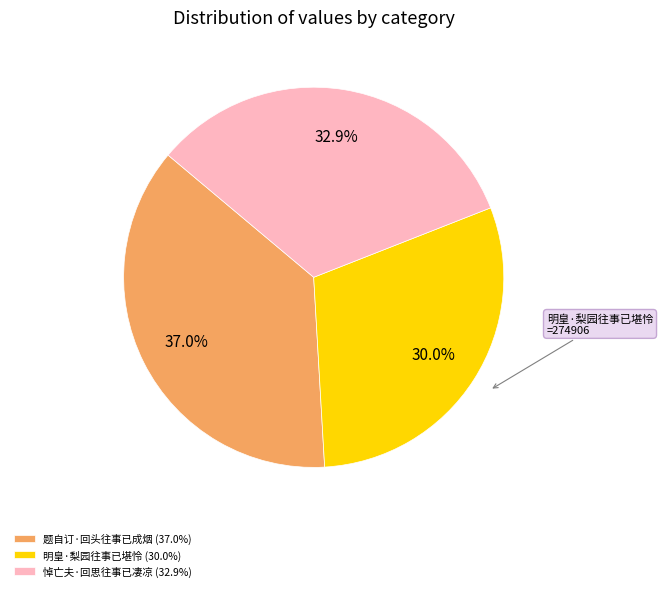

To the nearest percent, what percentage of the pie is 悼亡夫·回思往事已凄凉?

33%